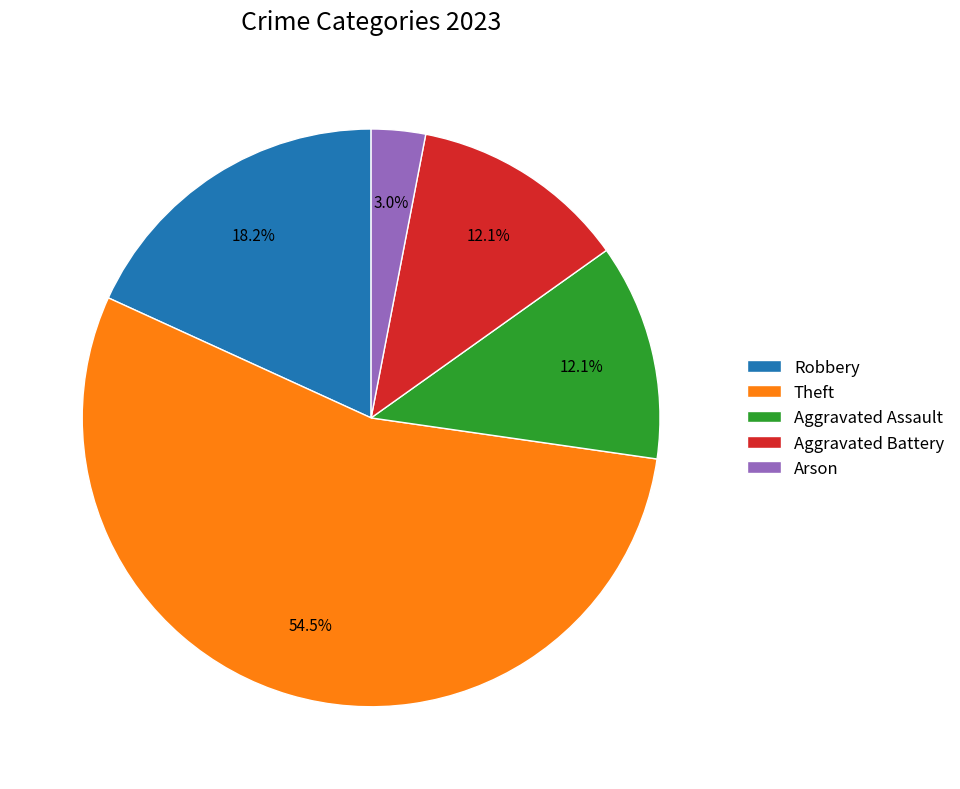

To the nearest percent, what is the difference between the largest and smallest slice percentages?

52%